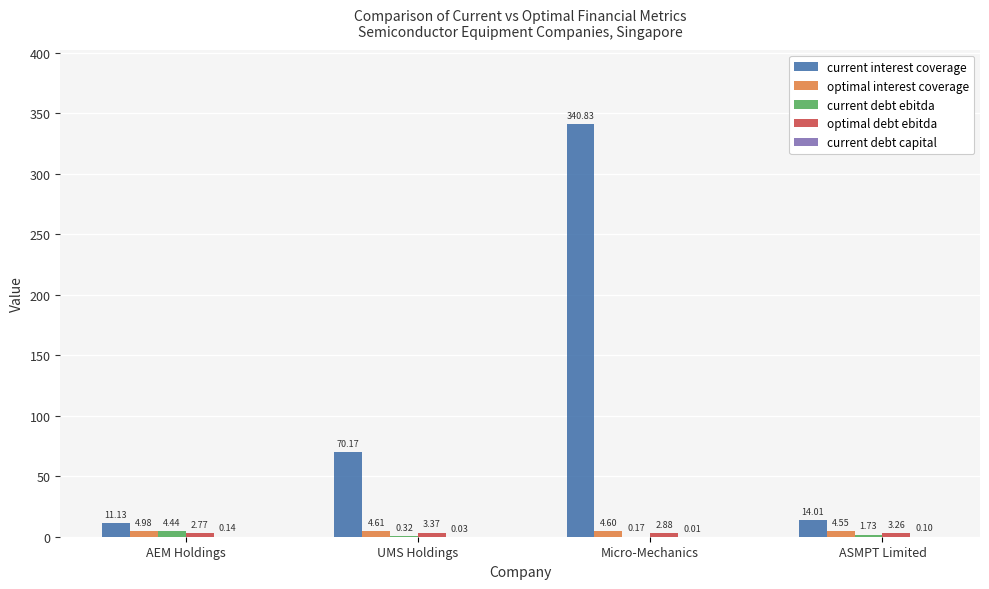

Where does the current interest coverage series first go above 70?

UMS Holdings